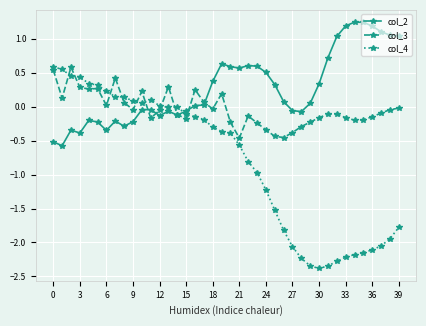

List the series in order of their overall mean, lowest first.

col_4, col_3, col_2